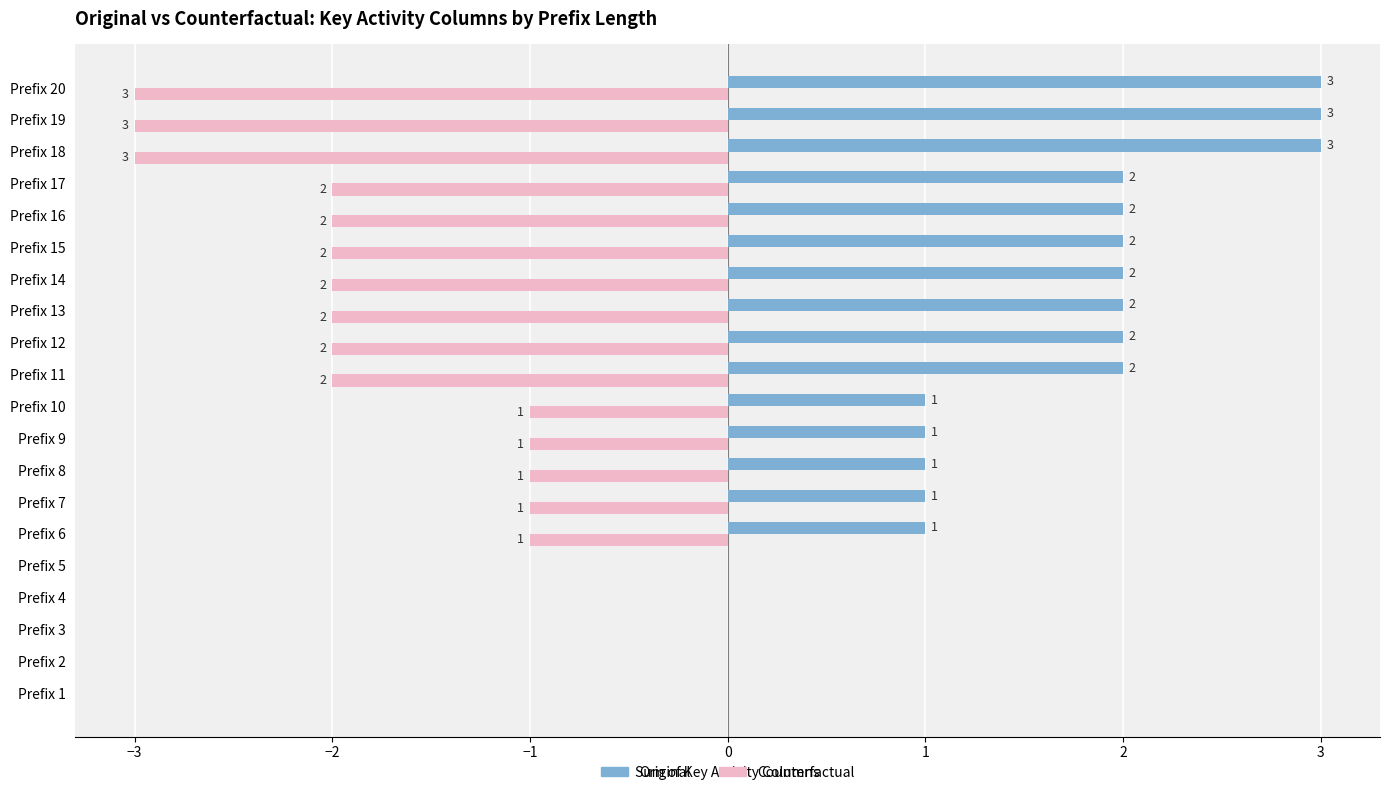

What is the sum of all Counterfactual values?

-28